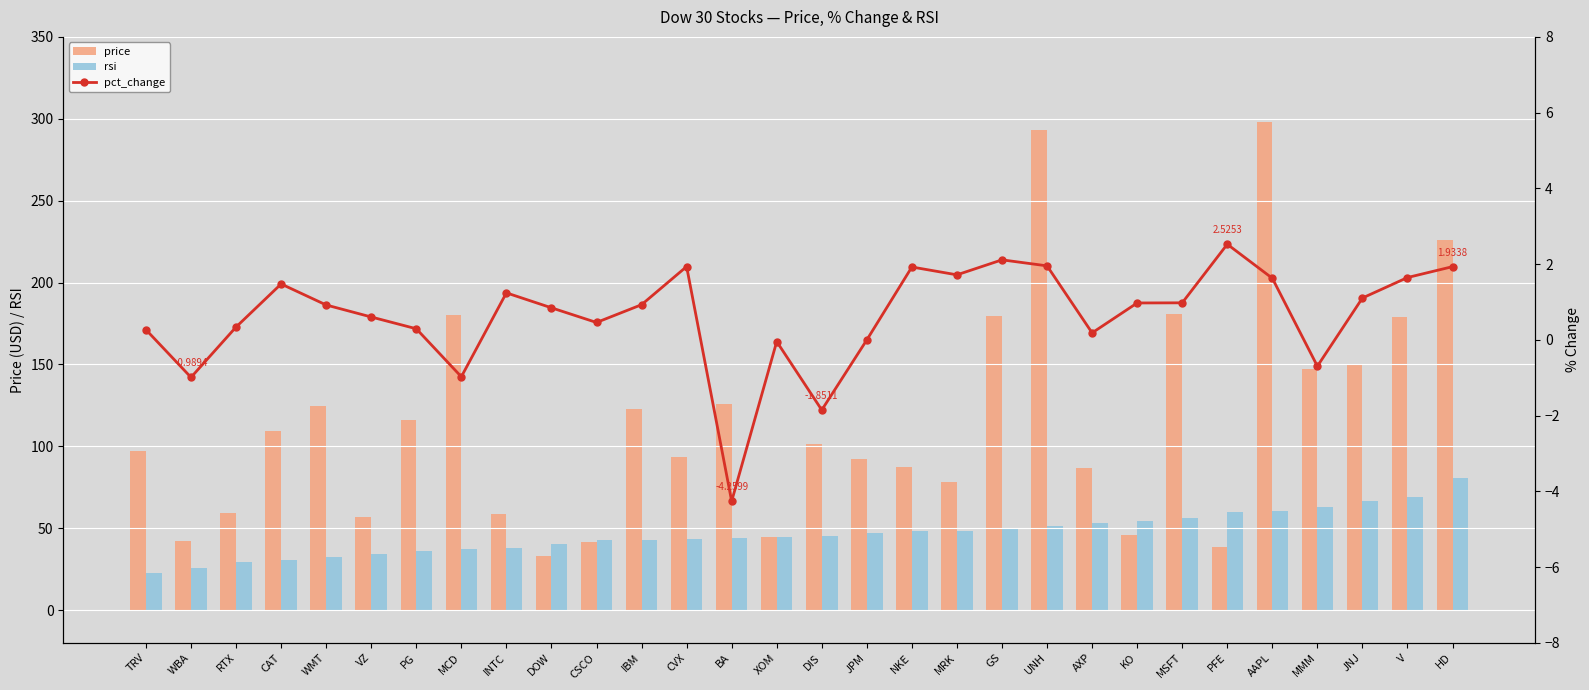

Count the number of categories in the chart.

30